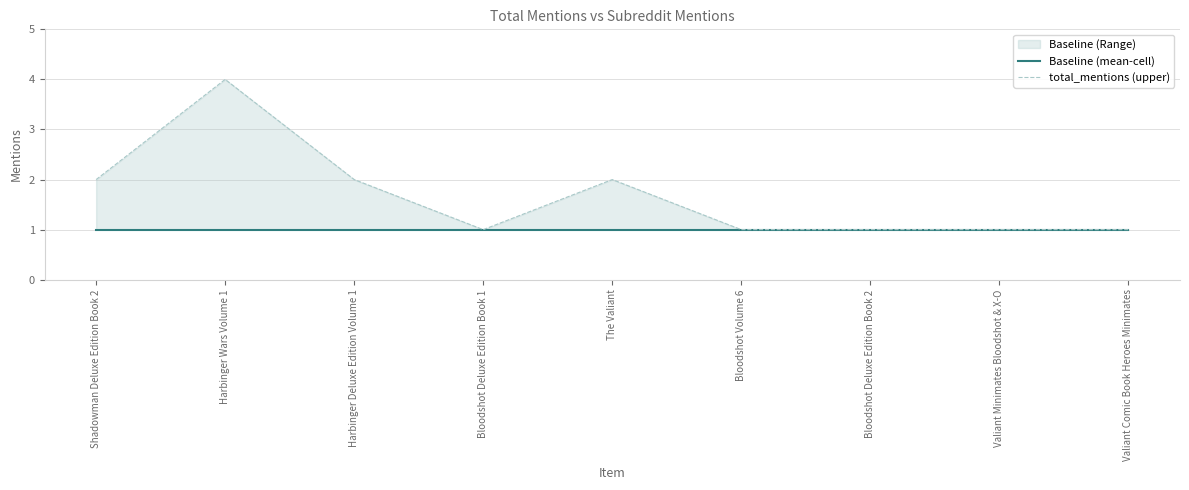

Which series has the largest range (max minus min)?

total_mentions (upper)